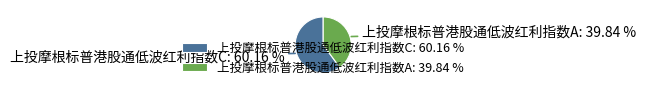

Which has a higher value, 上投摩根标普港股通低波红利指数C or 上投摩根标普港股通低波红利指数A?

上投摩根标普港股通低波红利指数C